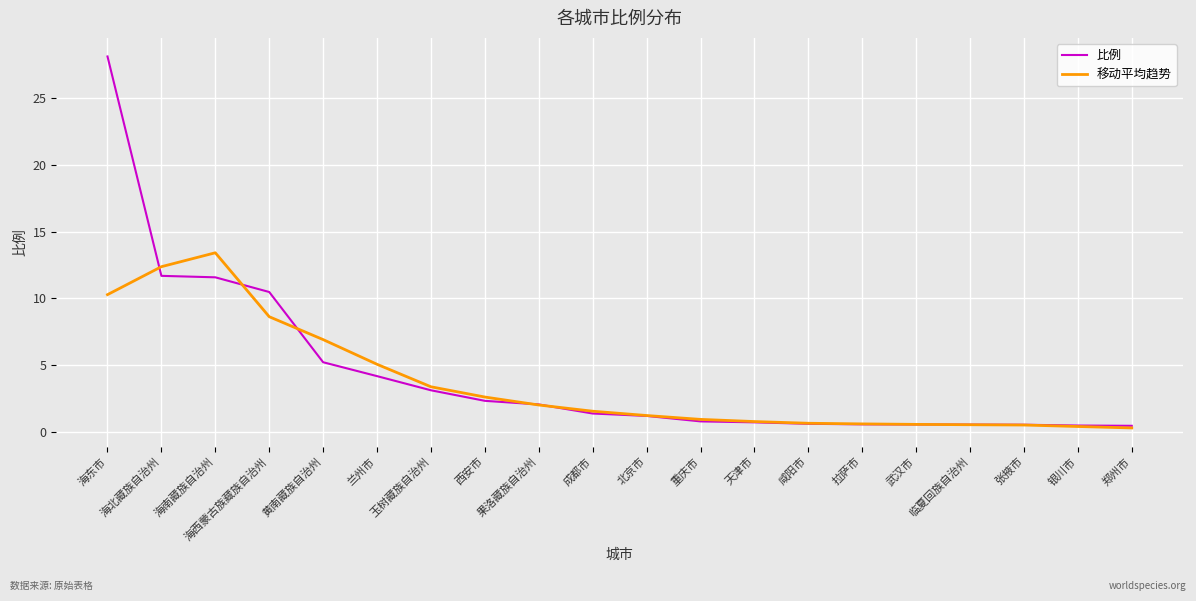

What is the maximum value shown in the chart?

28.1